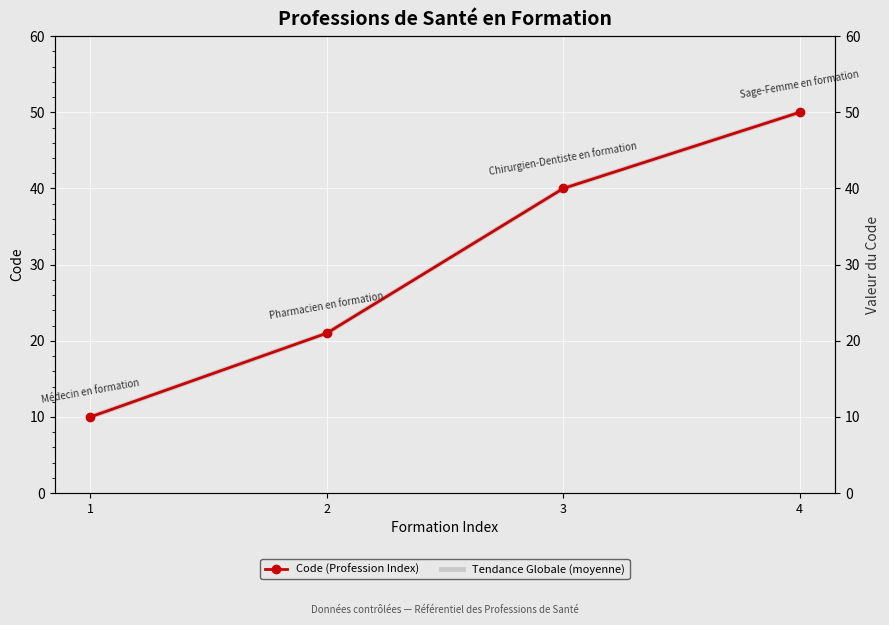

What is the difference between the Code (Profession Index) values at 4 and 1?

40